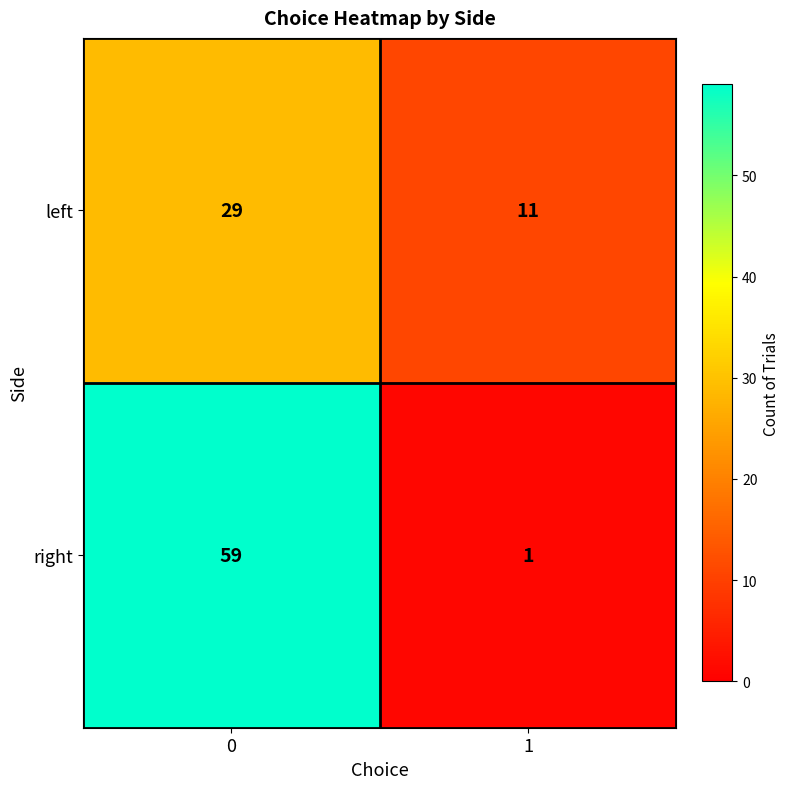

What is the highest value of the left series?

29